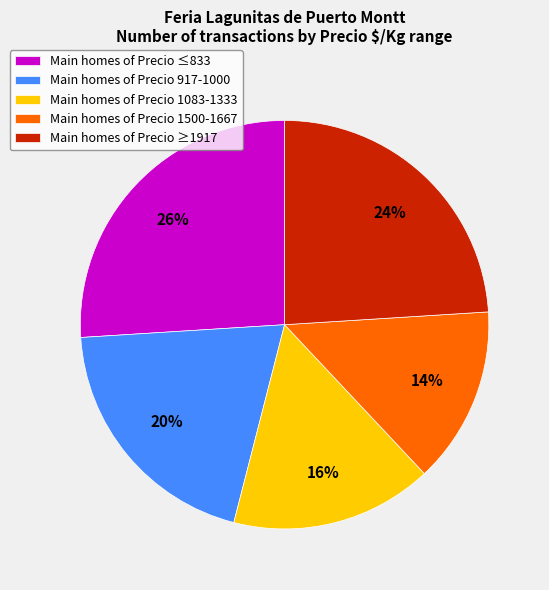

To the nearest percent, what is the difference between the largest and smallest slice percentages?

12%